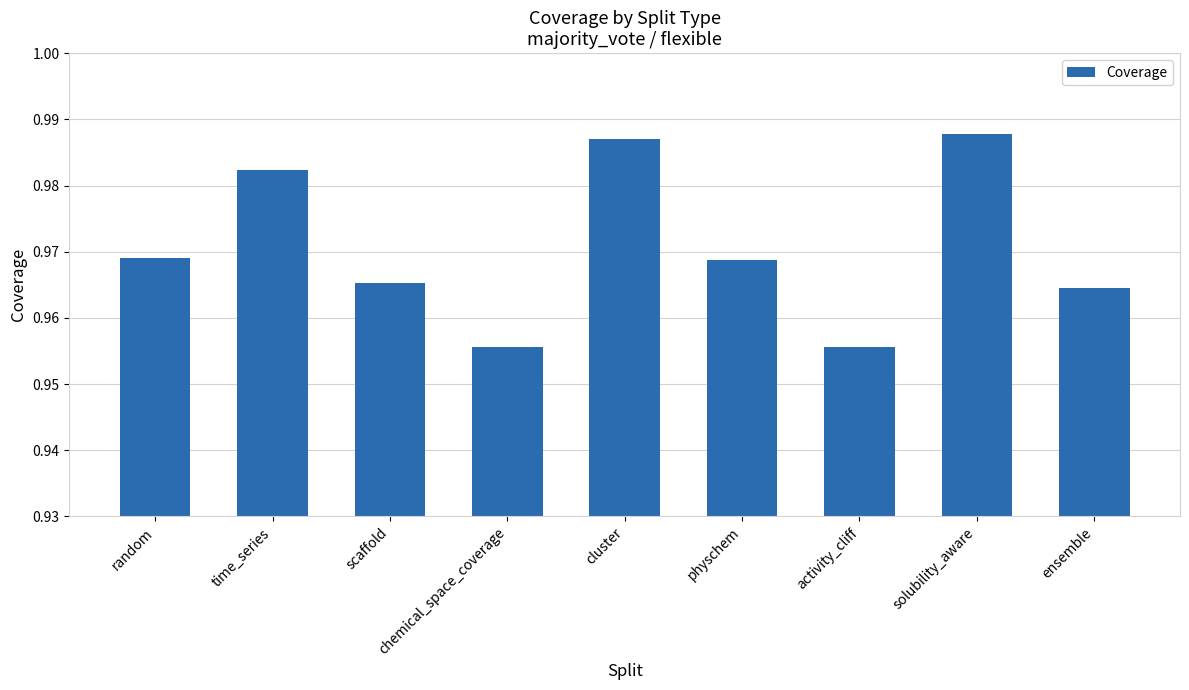

What is the label of the 3rd bar from the right?

activity_cliff